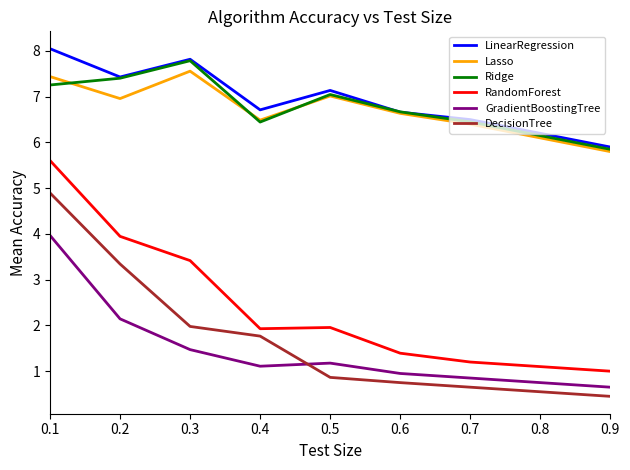

At which category does Ridge reach its first local peak?

0.3